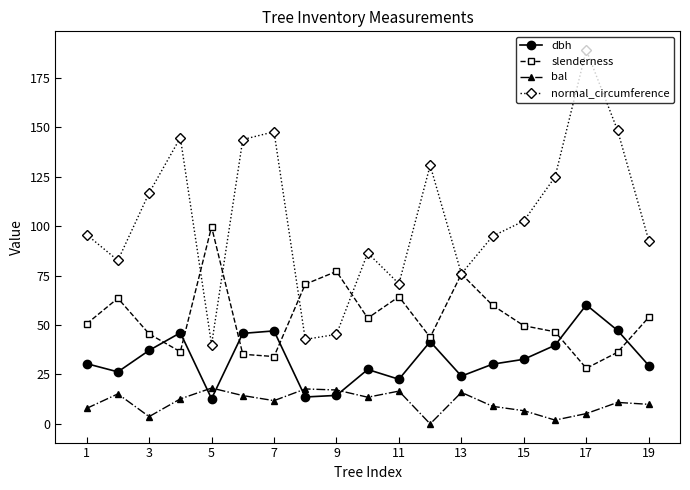

Which series has the largest total across all categories?

normal_circumference